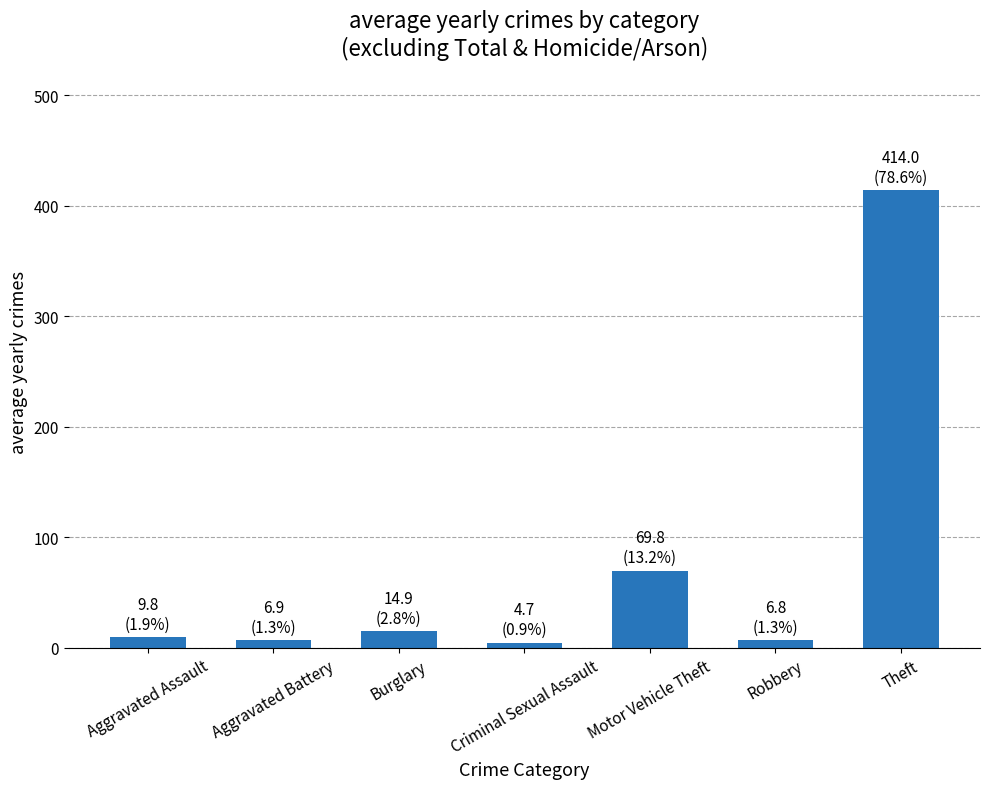

Which category has the highest value across all series?

Theft